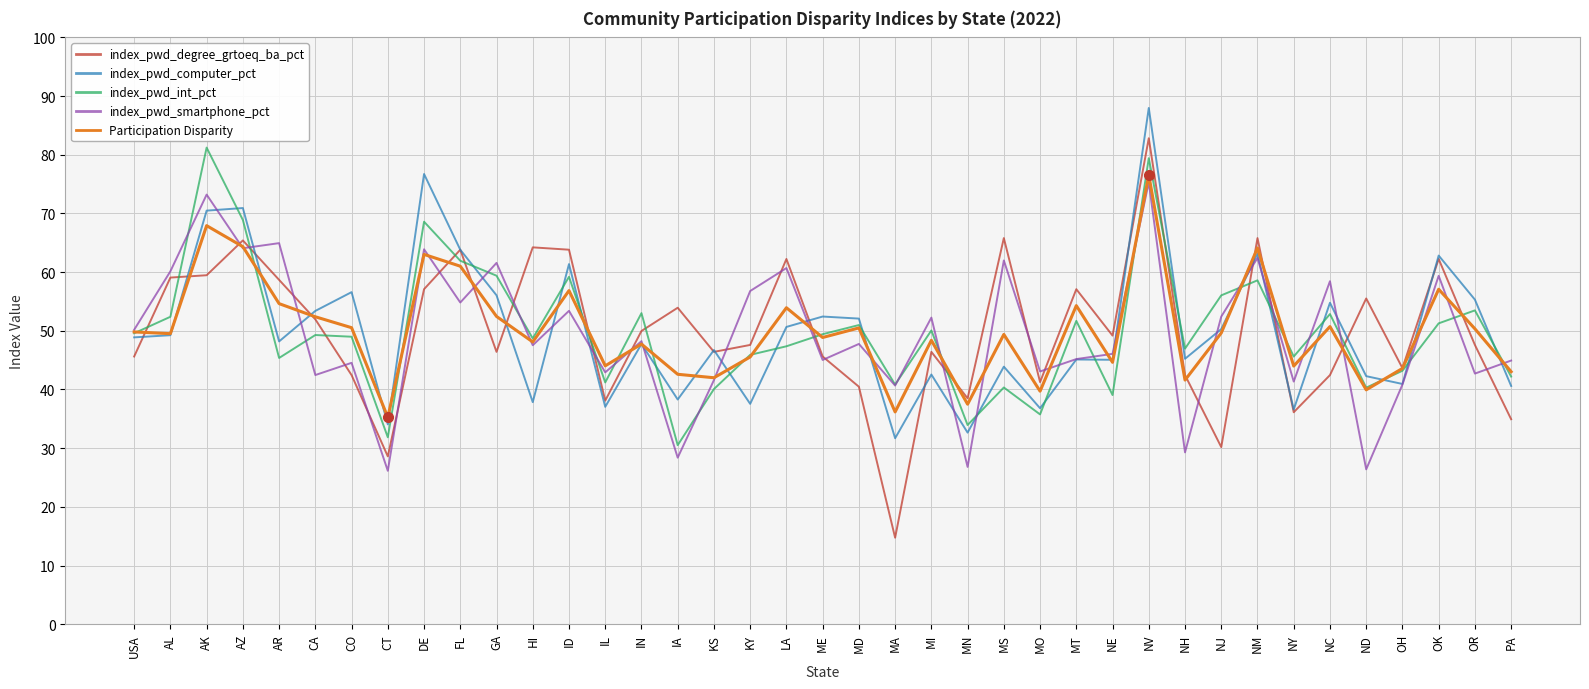

Between FL and OH, which series saw the biggest shift?

index_pwd_computer_pct